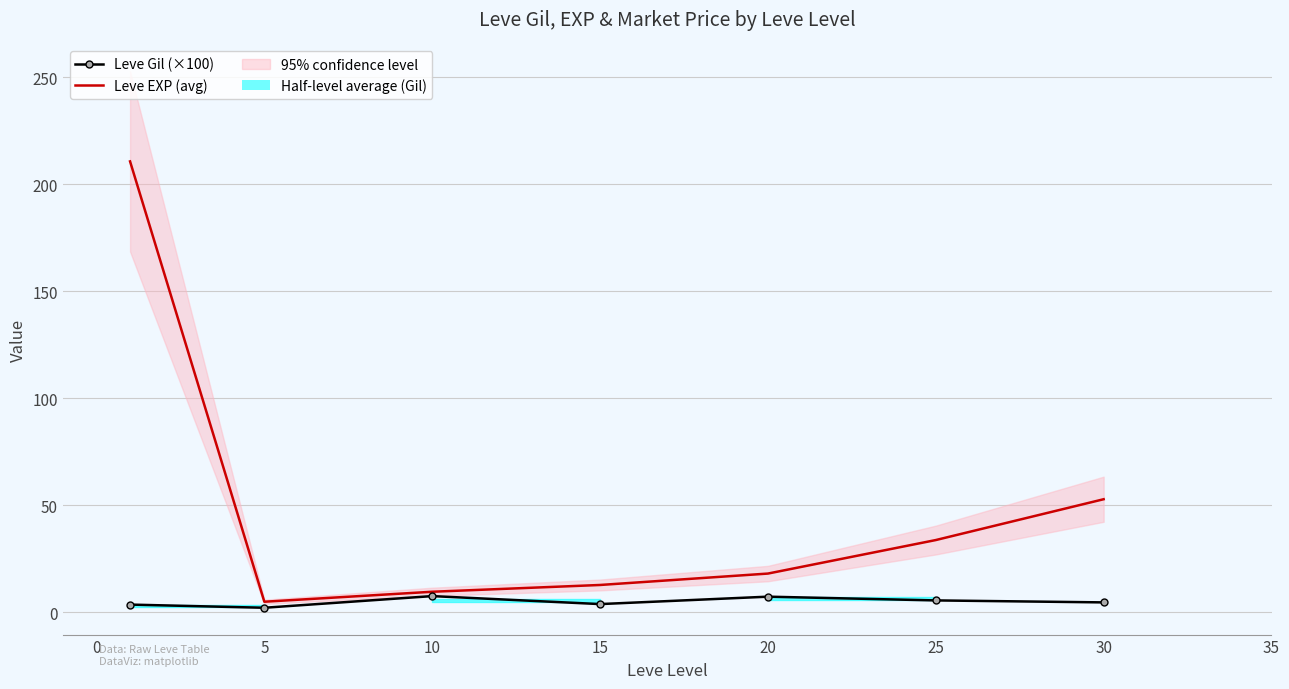

True or false: Leve EXP (avg) and Leve Gil (×100) cross at least once.

False